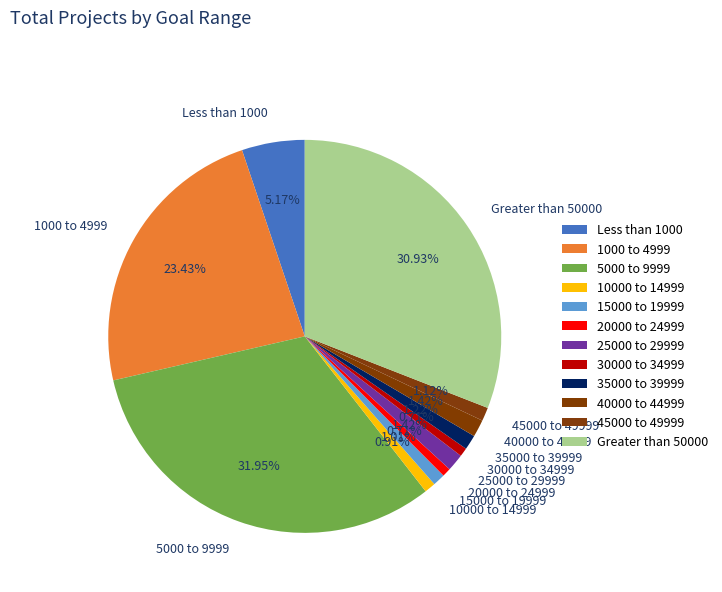

To the nearest percent, what is the average slice percentage?

8%